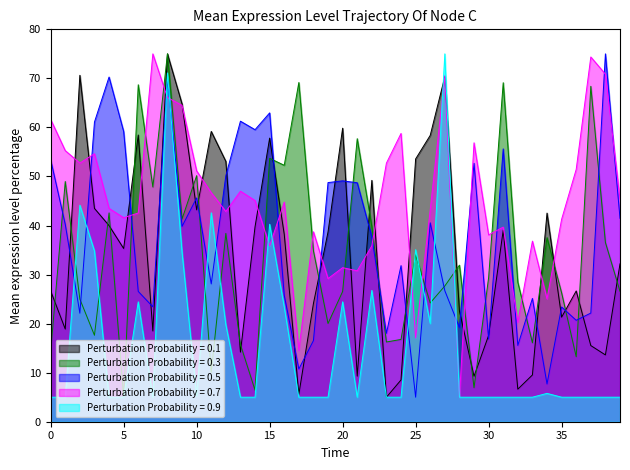

Where is the first local maximum for involvement_history?

2